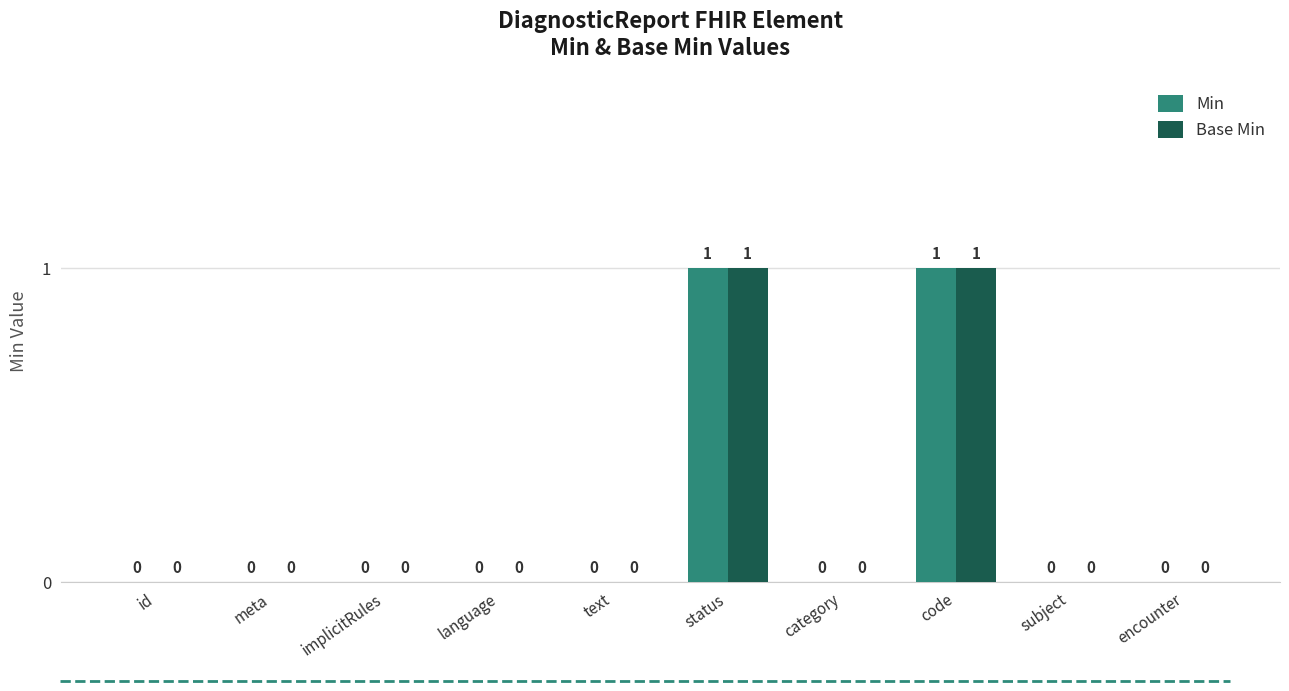

Reading left to right, what are all the values shown in this chart?

Min: 0	0	0	0	0	1	0	1	0	0
Base Min: 0	0	0	0	0	1	0	1	0	0